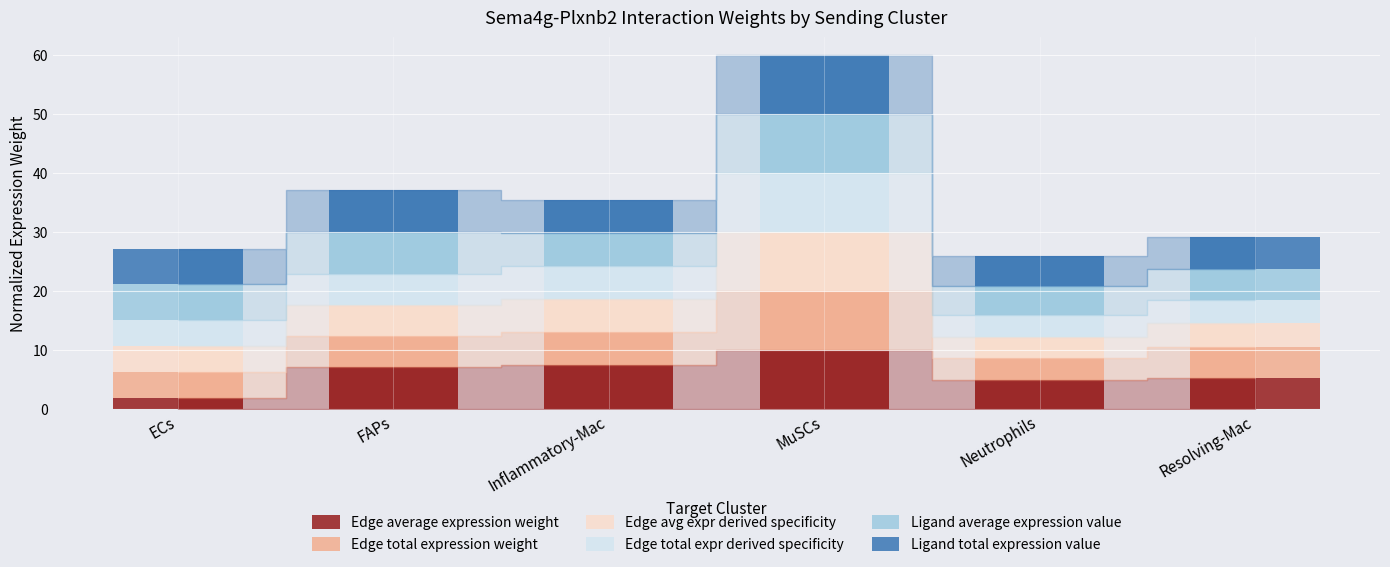

At which category is the sum across all series the highest?

MuSCs